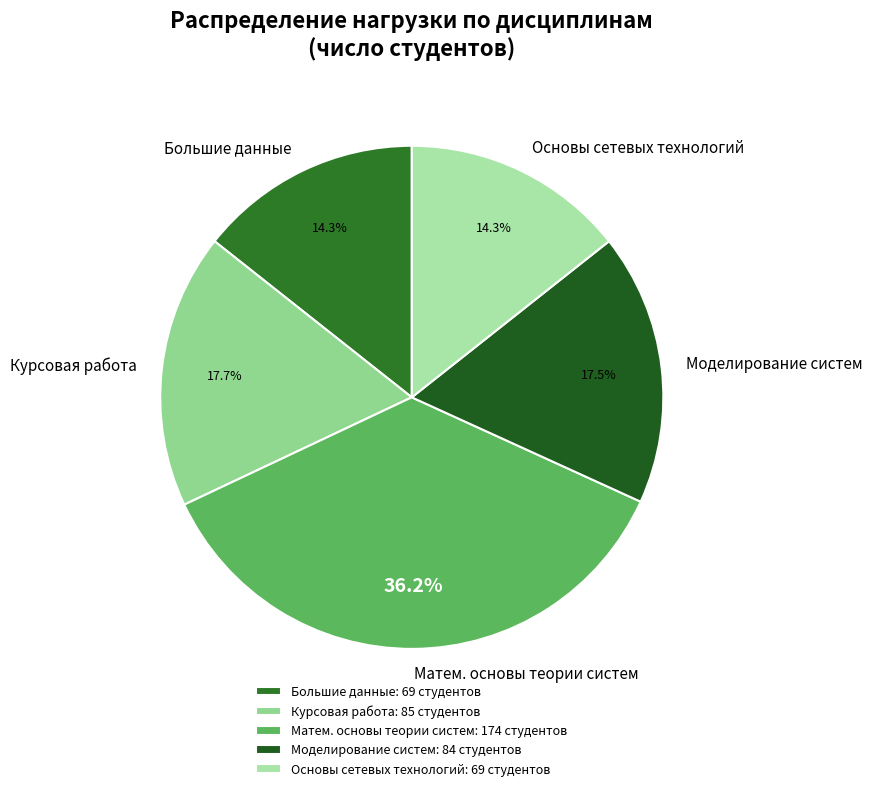

What is the ratio of the value at Моделирование систем to the value at Большие данные?

1.2